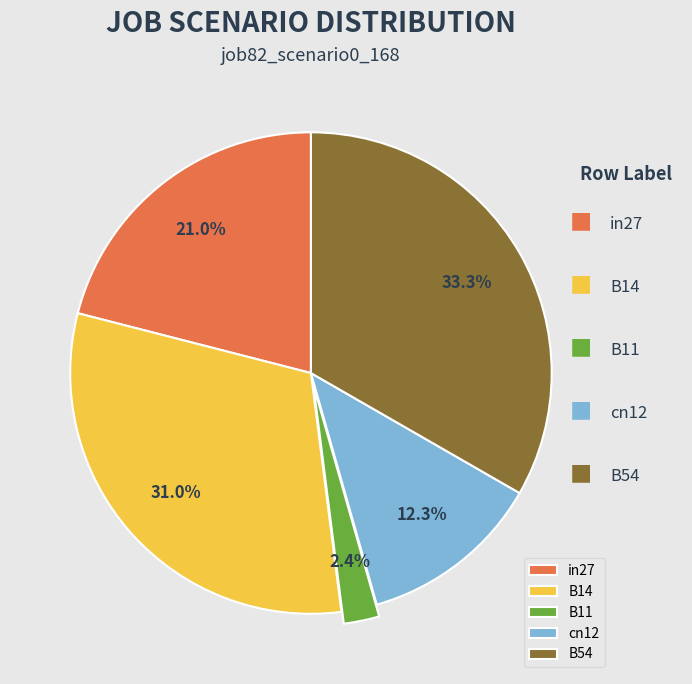

The B14 slice represents 45% of the pie. True or false?

False